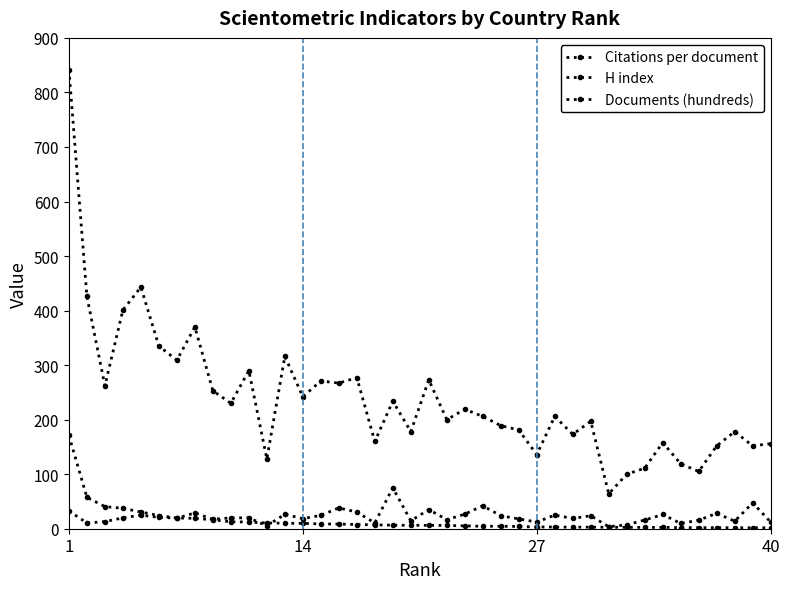

How many categories are shown in the chart?

40